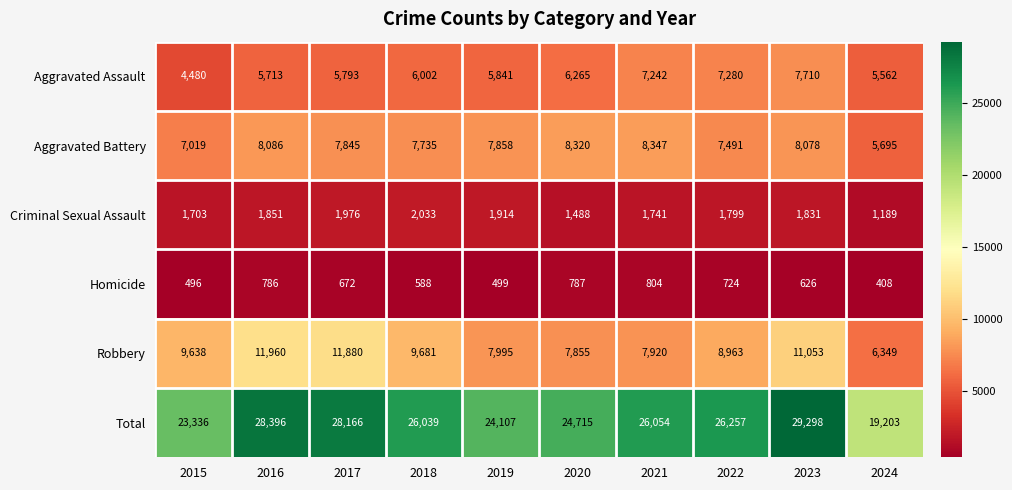

What is the total value across all series at 2019?

48214